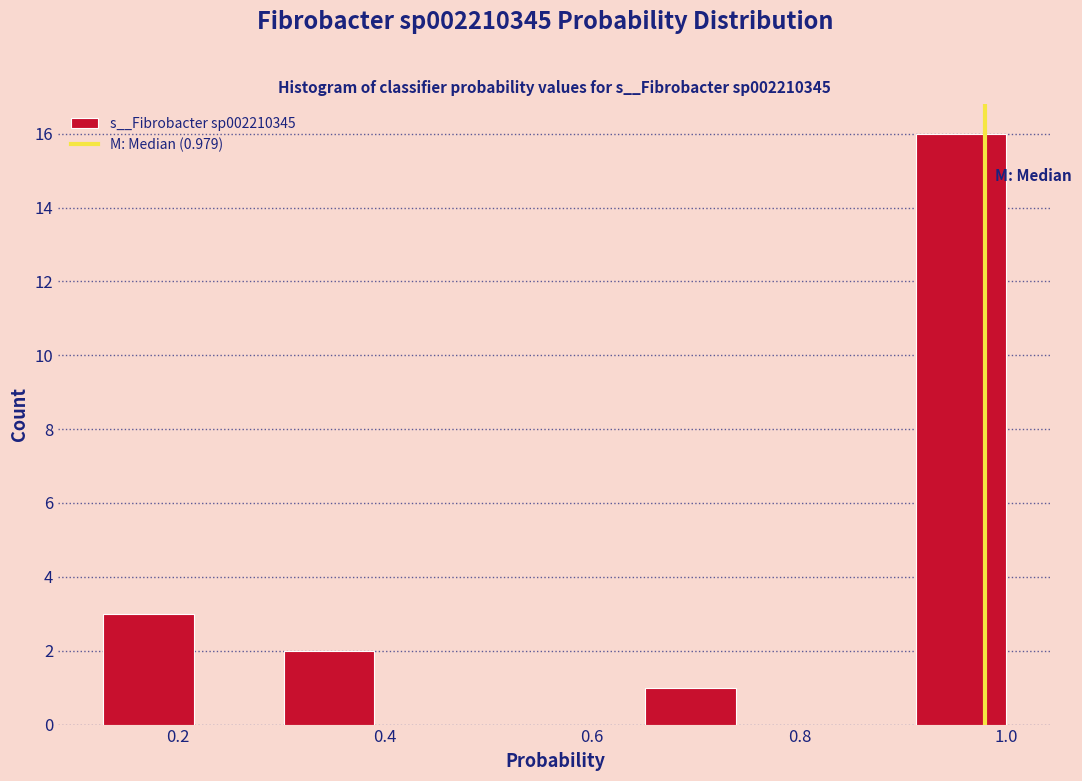

Which range on the x-axis has the tallest bar?

0.92 to 1.00